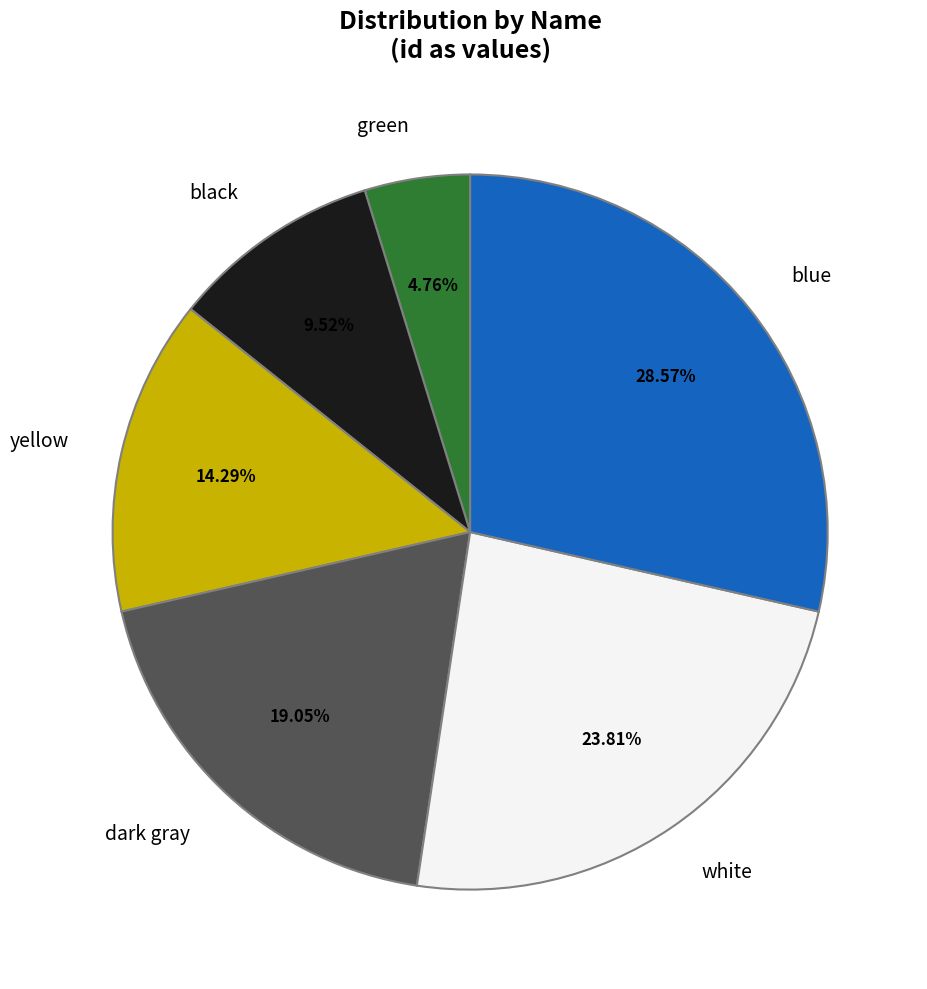

Is it true that green is 17% of the pie?

False